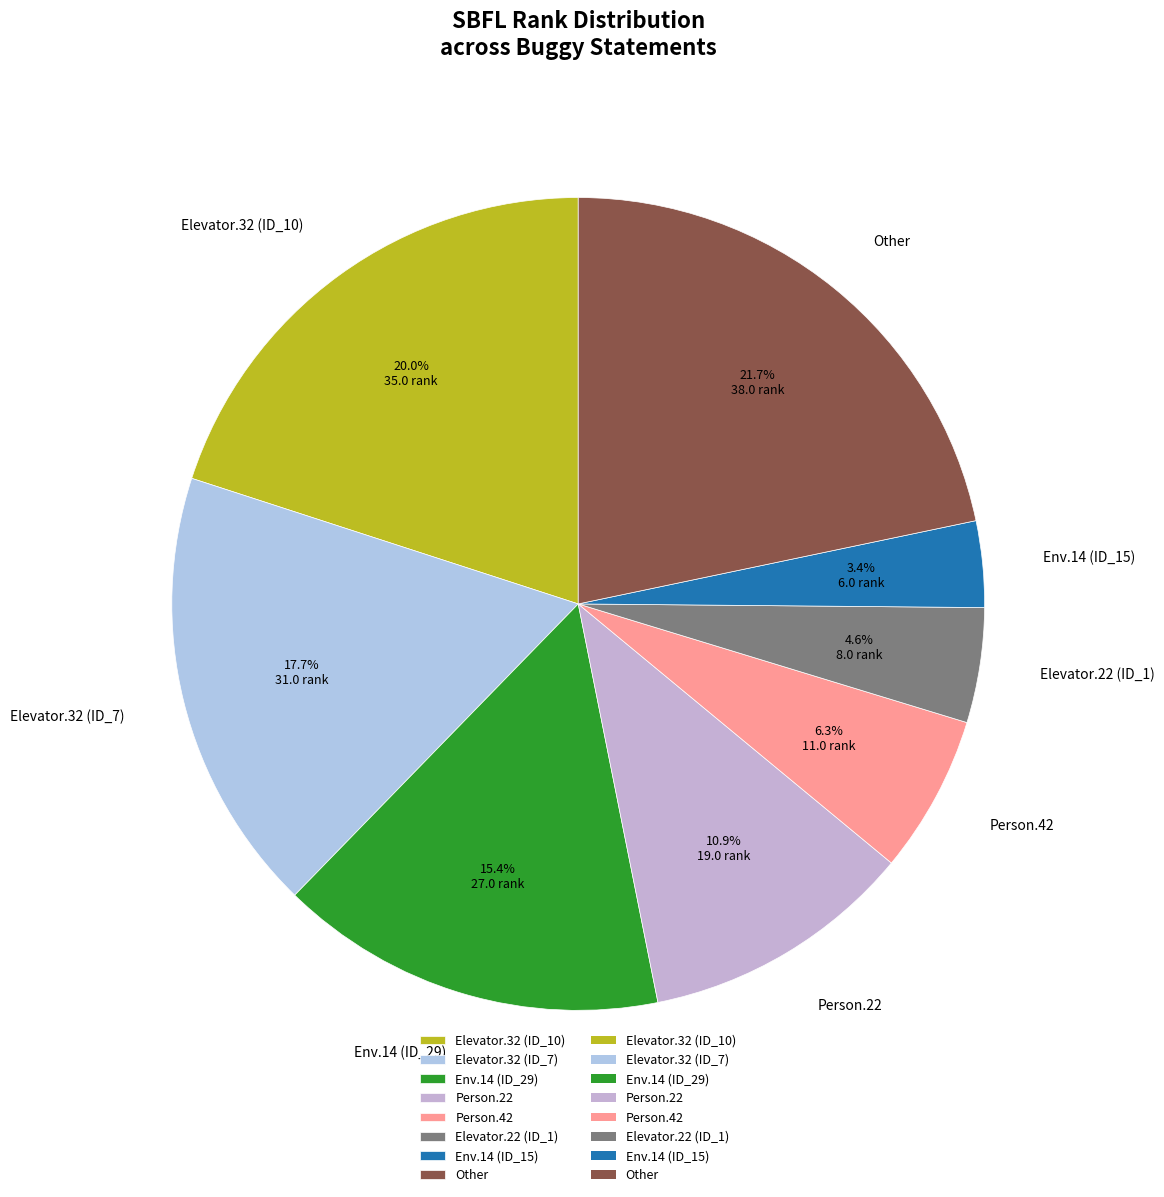

Count the number of slices in the pie.

8